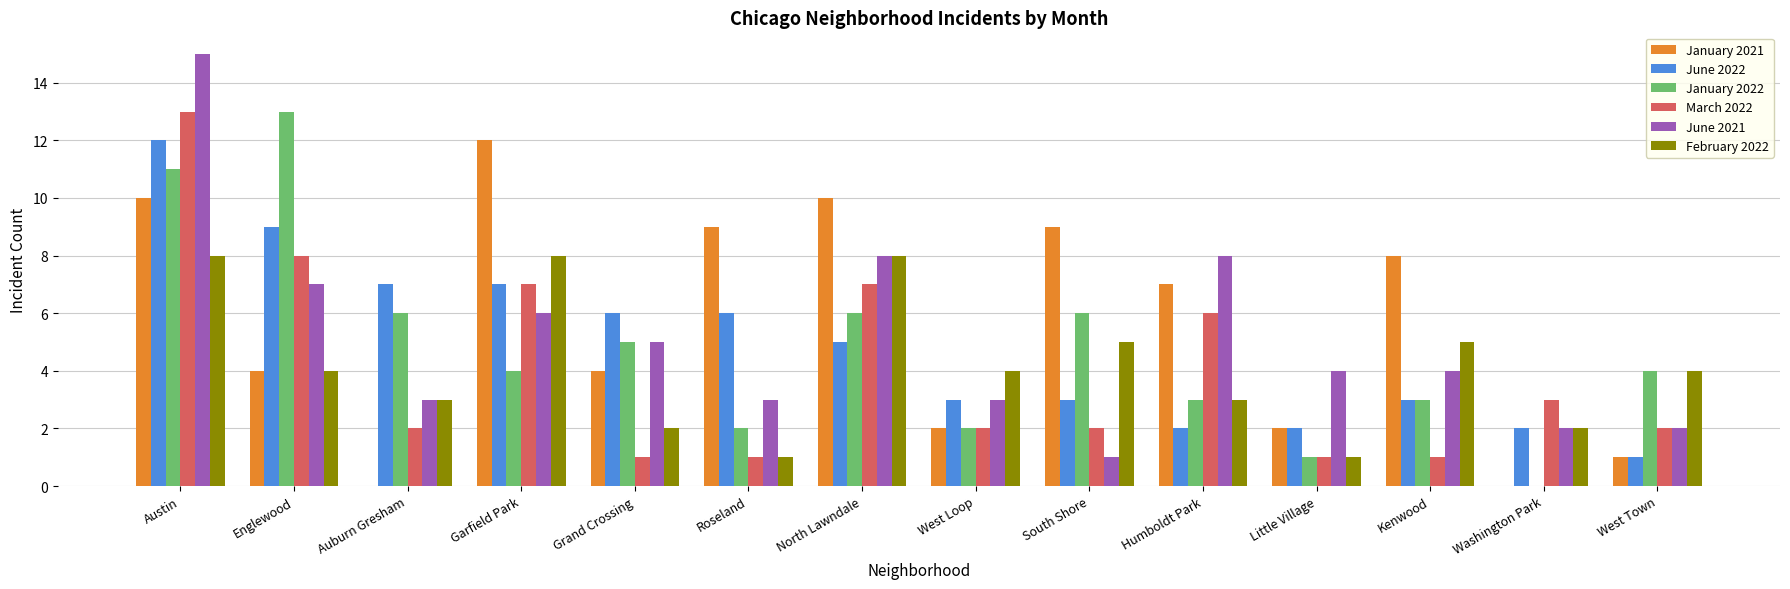

Count the number of data series in this chart.

6